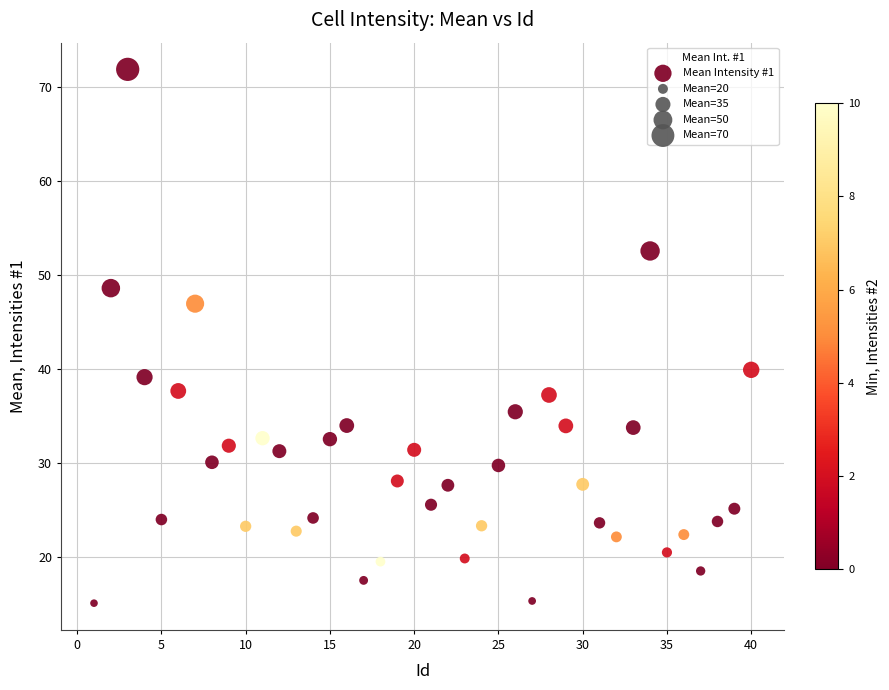

What Y value in the scatter plot is closest to 43?

39.9